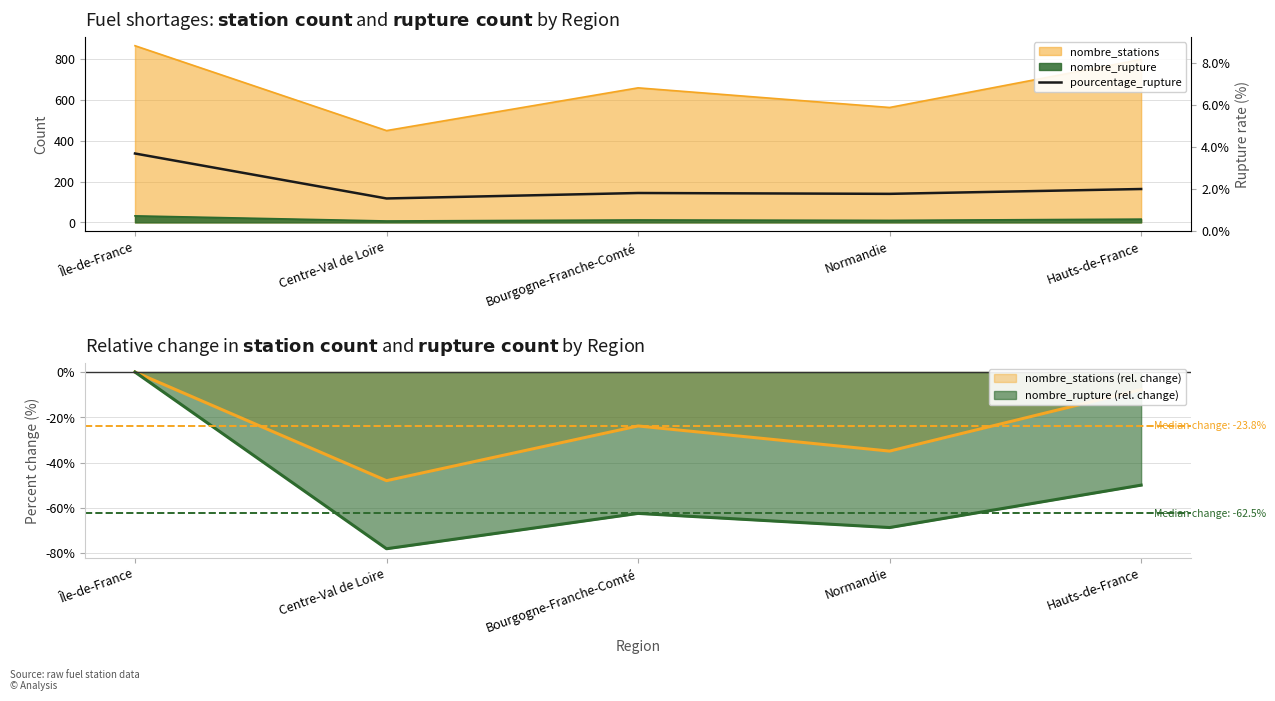

What is the sum of all values?

10.9